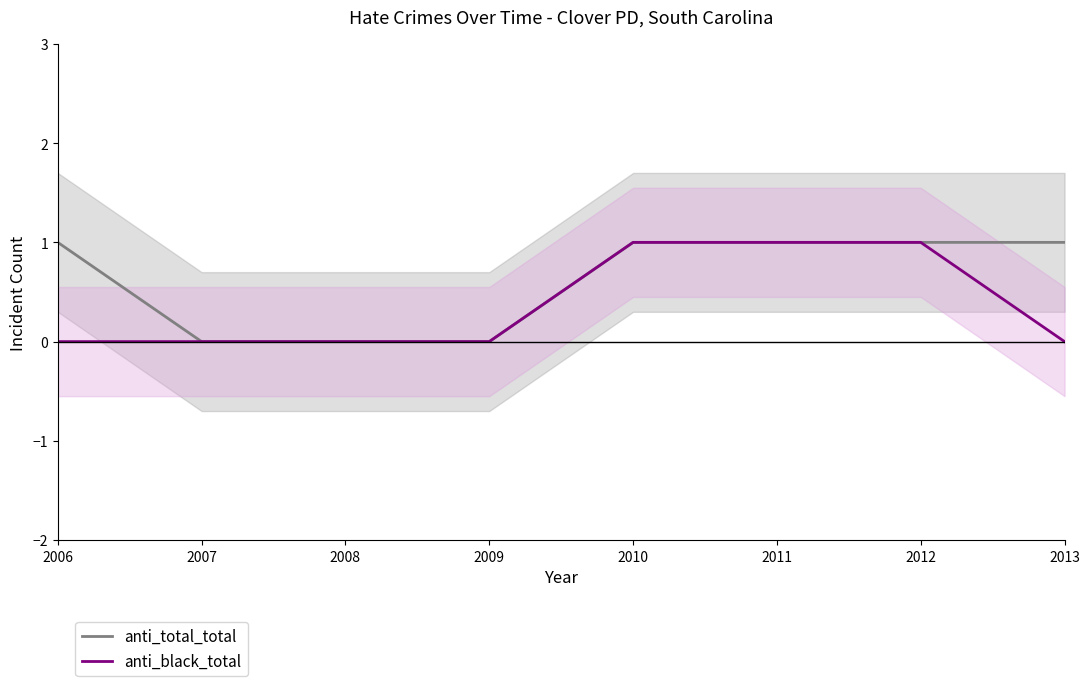

Count the anti_total_total values in the range 0 to 1.

8